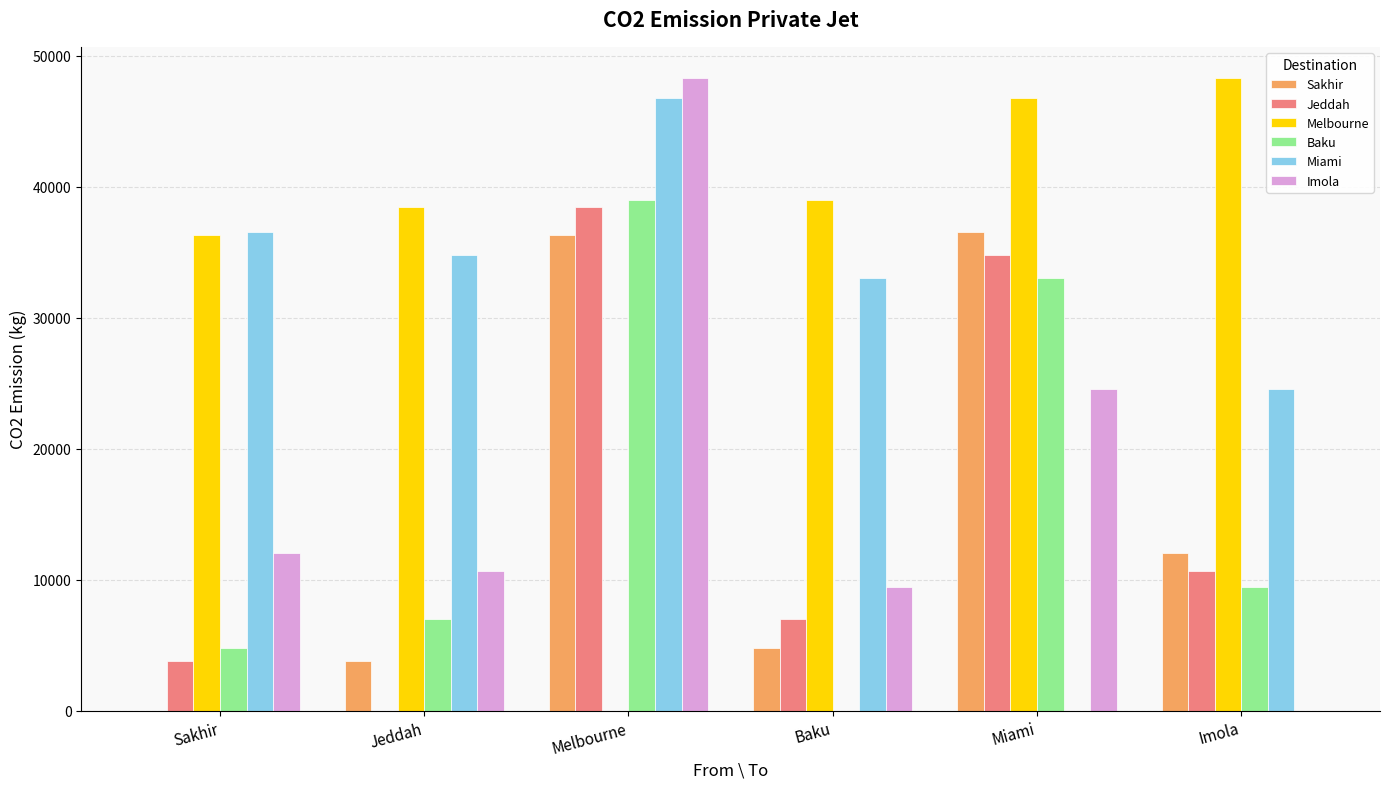

At which label is Sakhir closest to 18278?

Imola